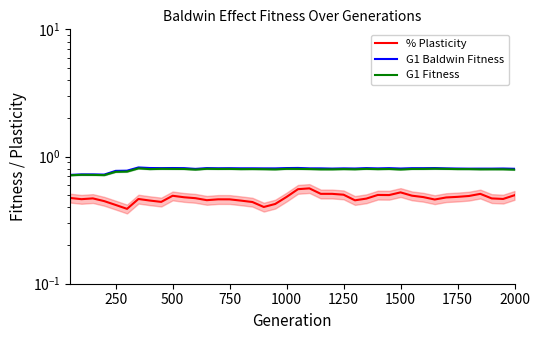

What is the sum of all G1 Baldwin Fitness values?

31.9